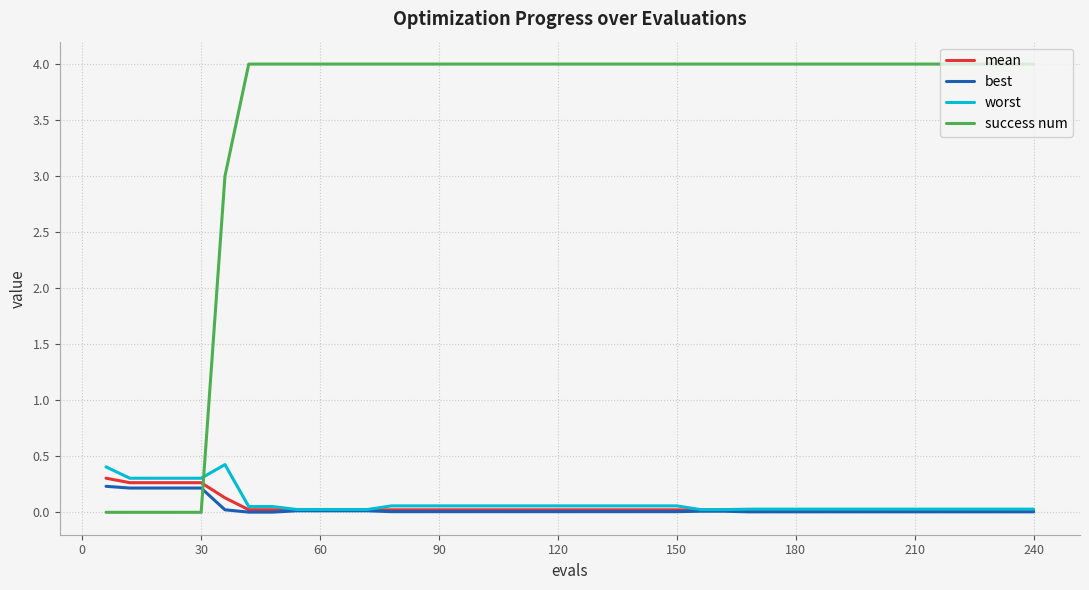

True or false: success num and mean cross at least once.

True